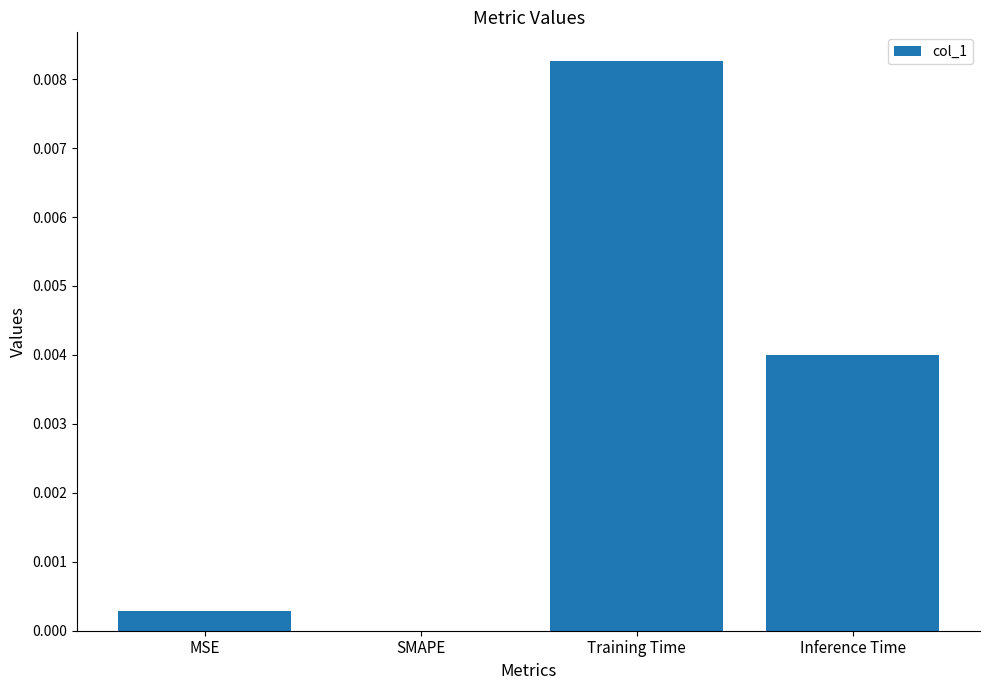

Which has a higher value, MSE or Inference Time?

Inference Time